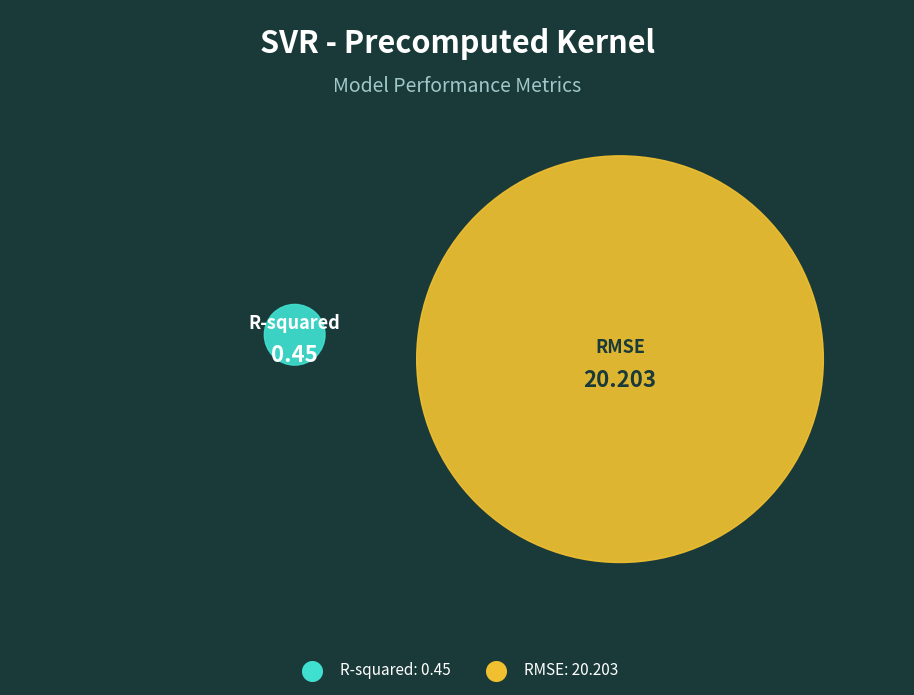

Do RMSE and R-squared together represent more than half of the pie?

Yes